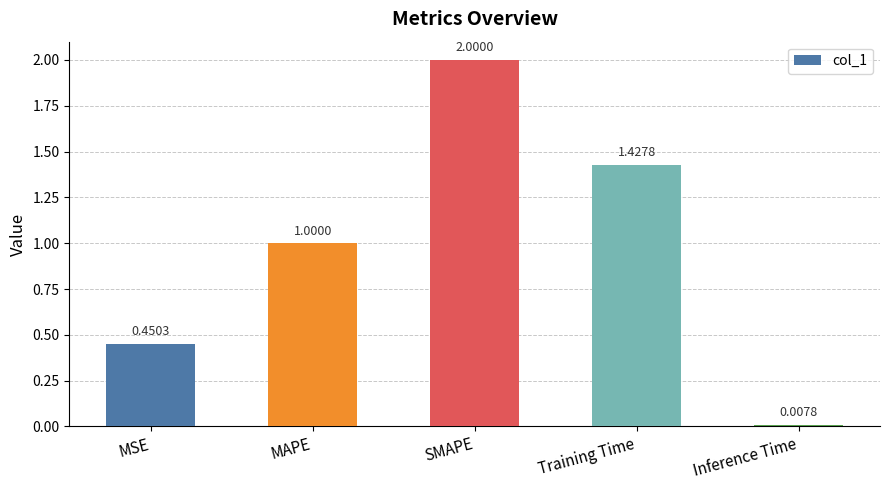

Rank the categories by value from lowest to highest.

Inference Time, MSE, MAPE, Training Time, SMAPE